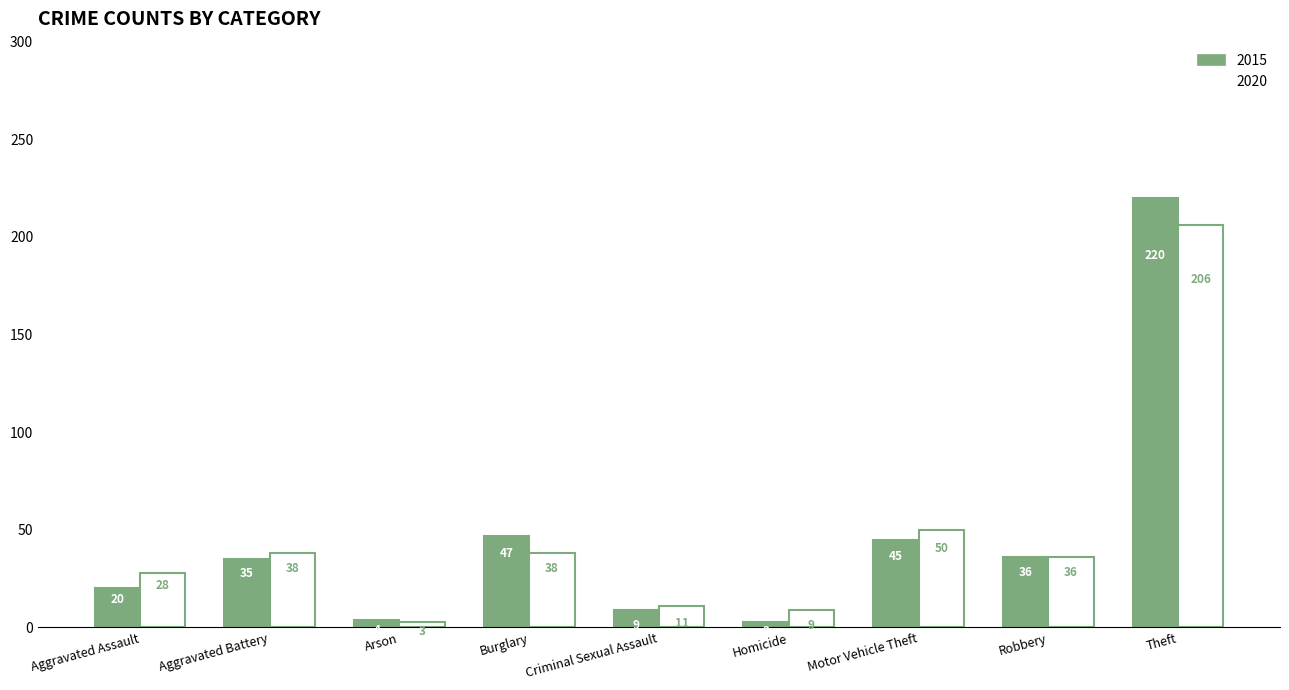

At Motor Vehicle Theft, list the series in order from largest to smallest.

2020, 2015